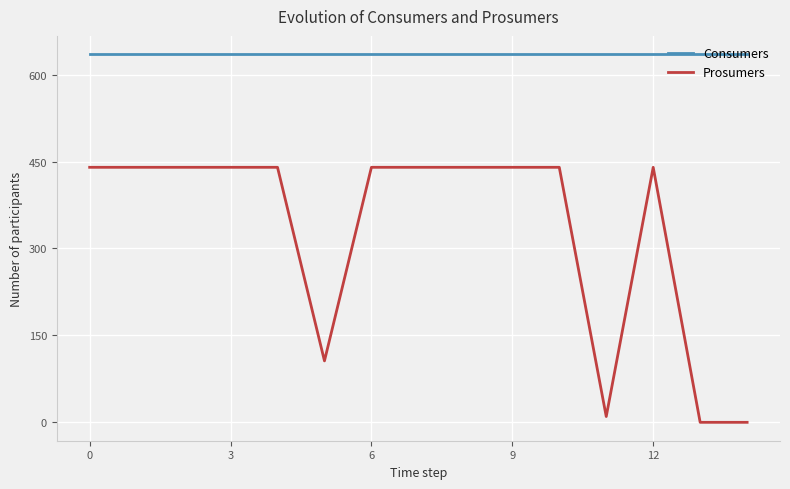

What is the highest value of the Consumers series?

635